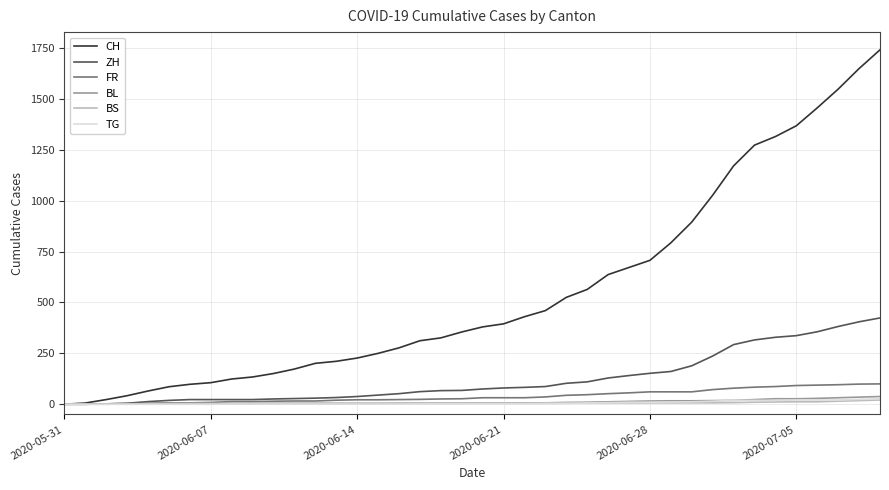

Which series has the widest spread of values?

CH